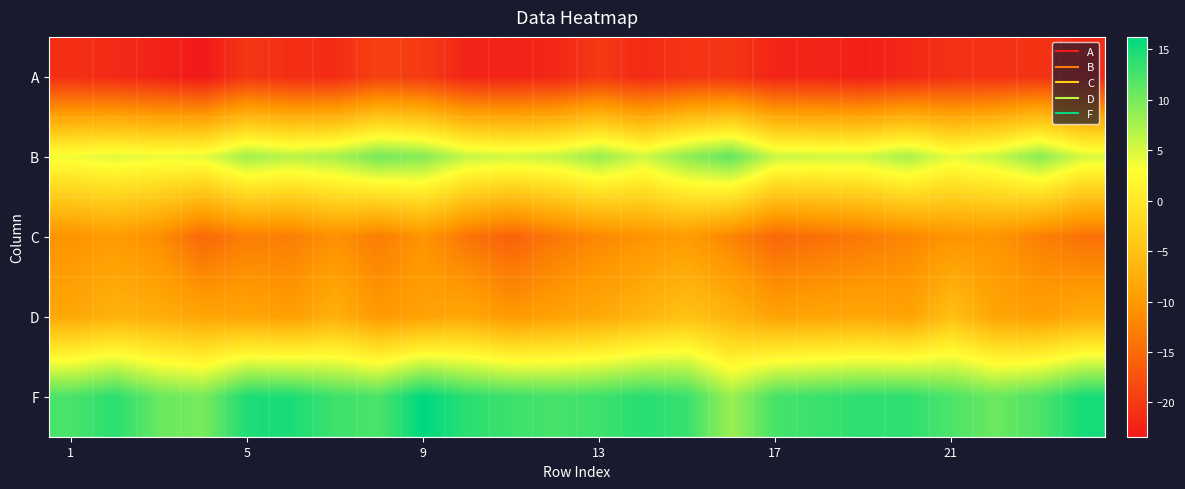

Which label corresponds to the largest value in the chart?

9